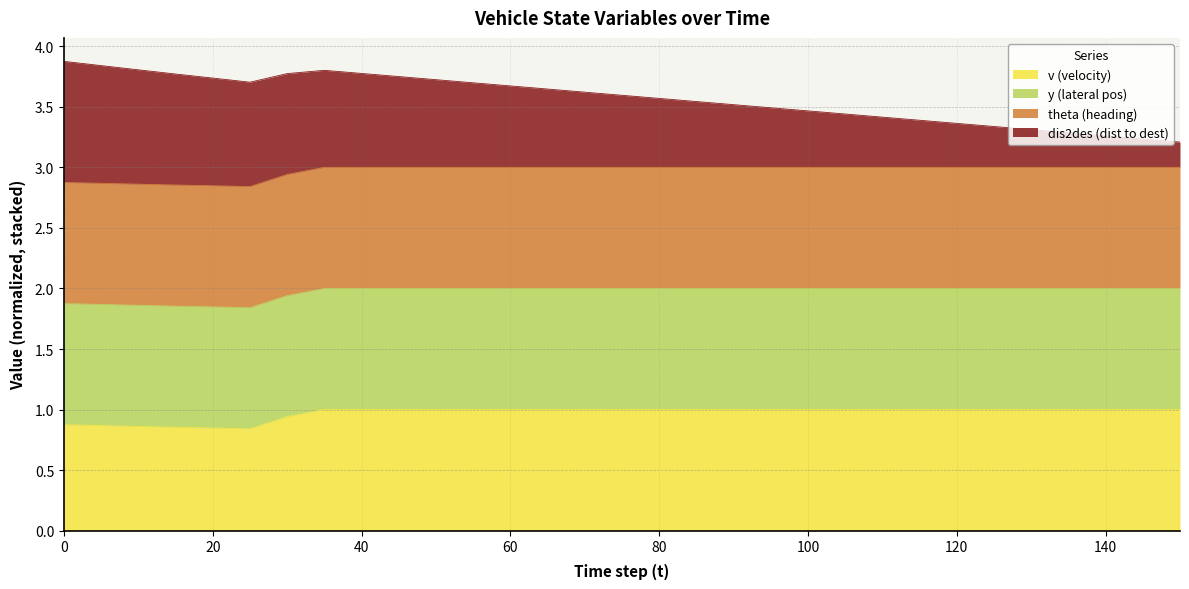

Where is dis2des nearest to the value 3?

150